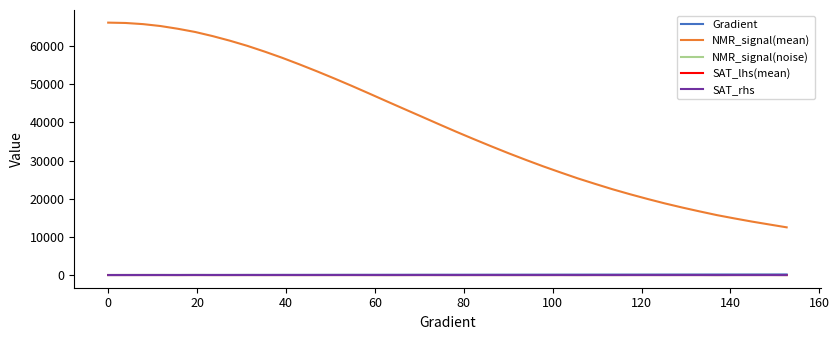

True or false: NMR_signal(mean) and SAT_rhs intersect in this chart.

False